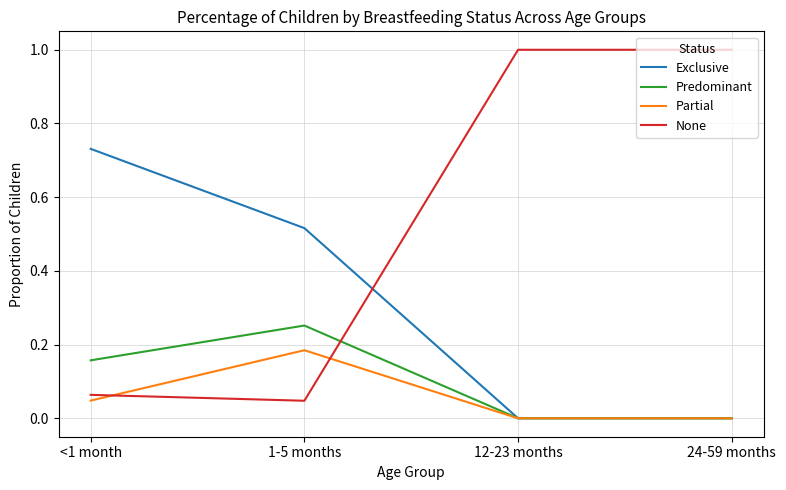

Which series has the largest total across all categories?

None